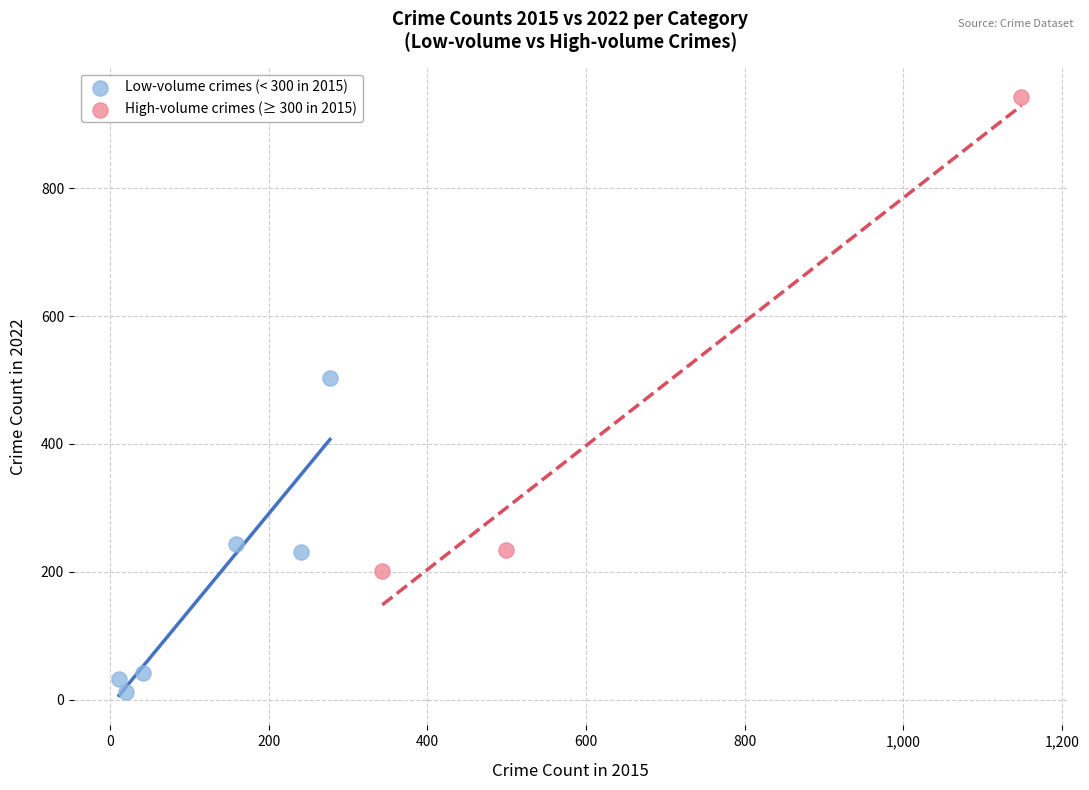

Which series has the largest Y range (max minus min)?

High-volume crimes (≥ 300 in 2015)